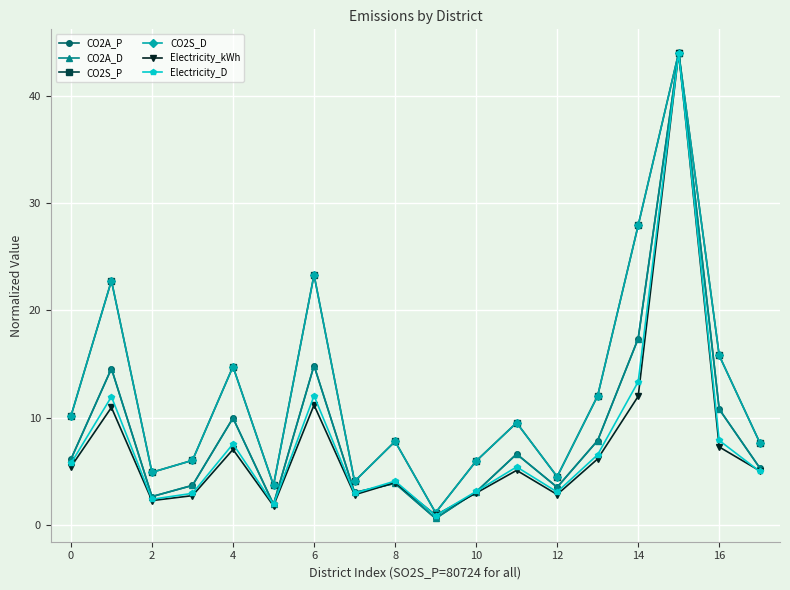

What is the value of the CO2A_P point at the 17th from the left?

10.8